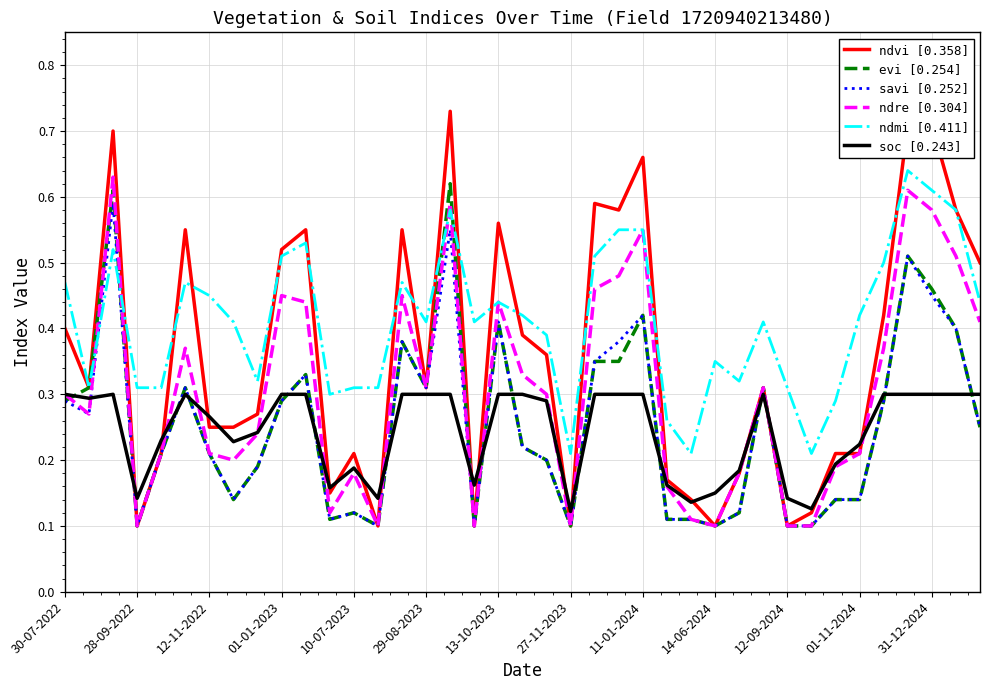

Which series has the largest total across all categories?

ndmi [0.411]